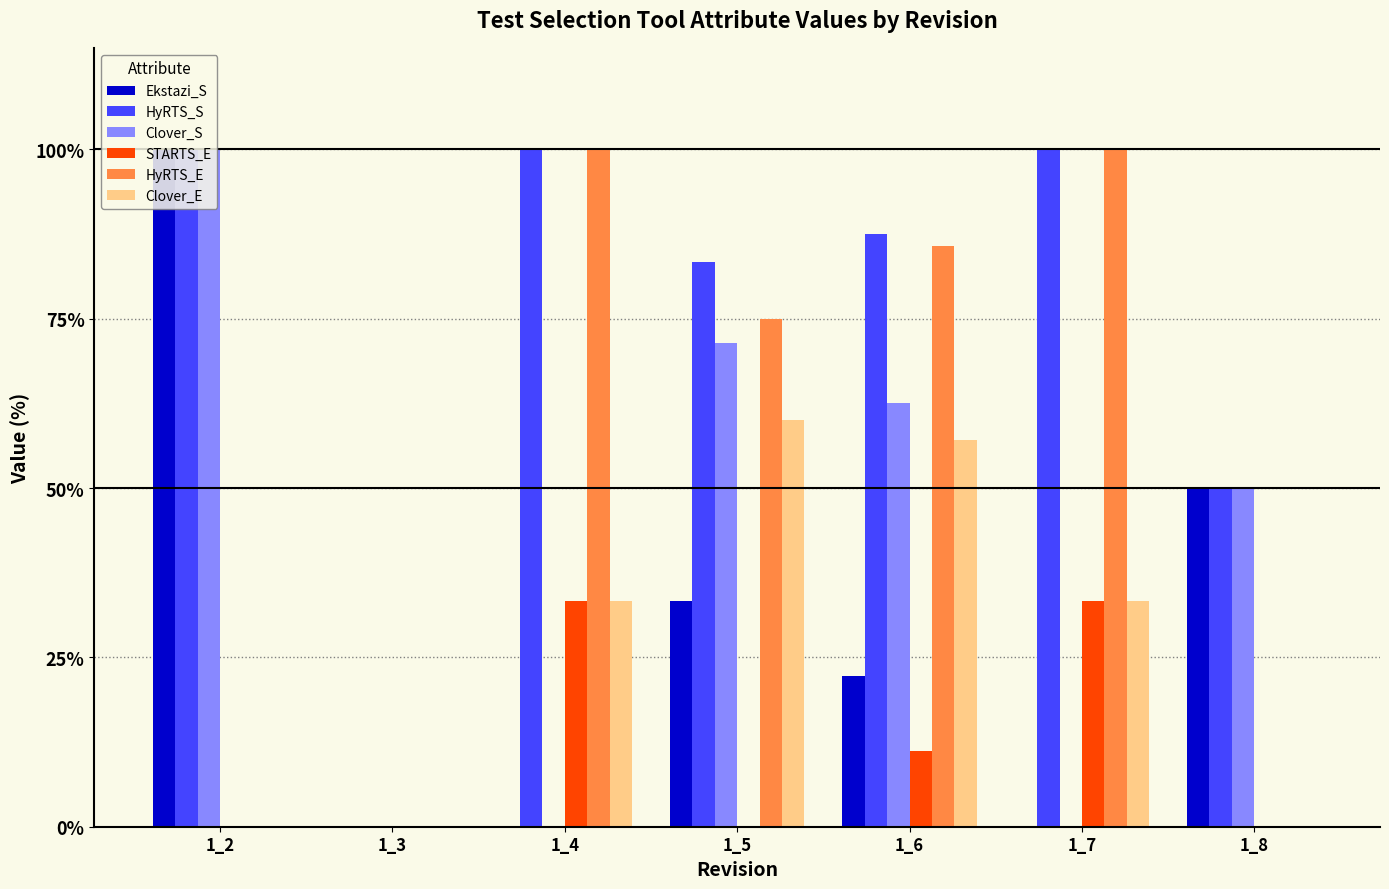

Between 1_7 and 1_8, which series saw the biggest shift?

HyRTS_E